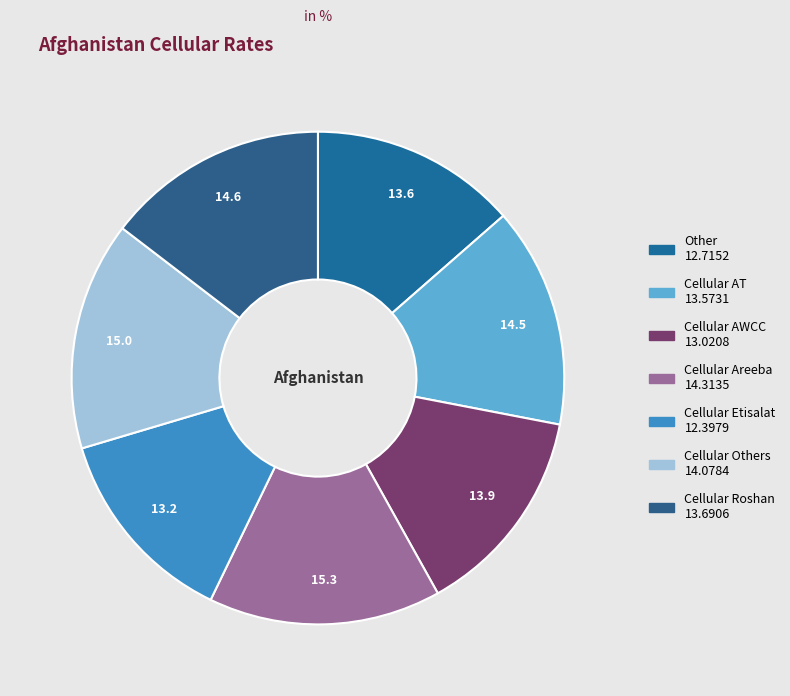

What percentage is the Cellular Others slice, to the nearest percent?

15%